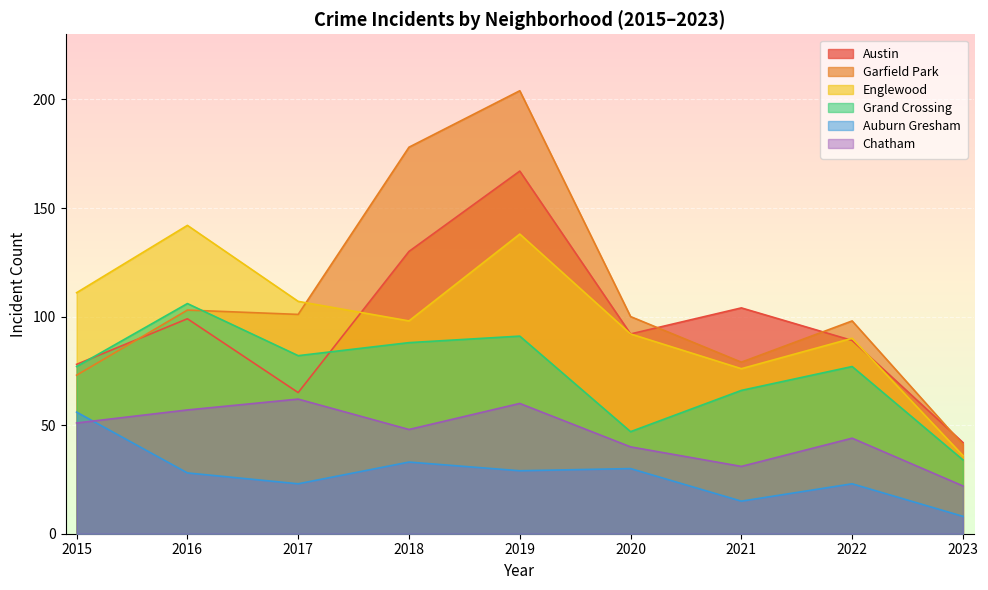

At which label does Garfield Park first exceed 100?

2016